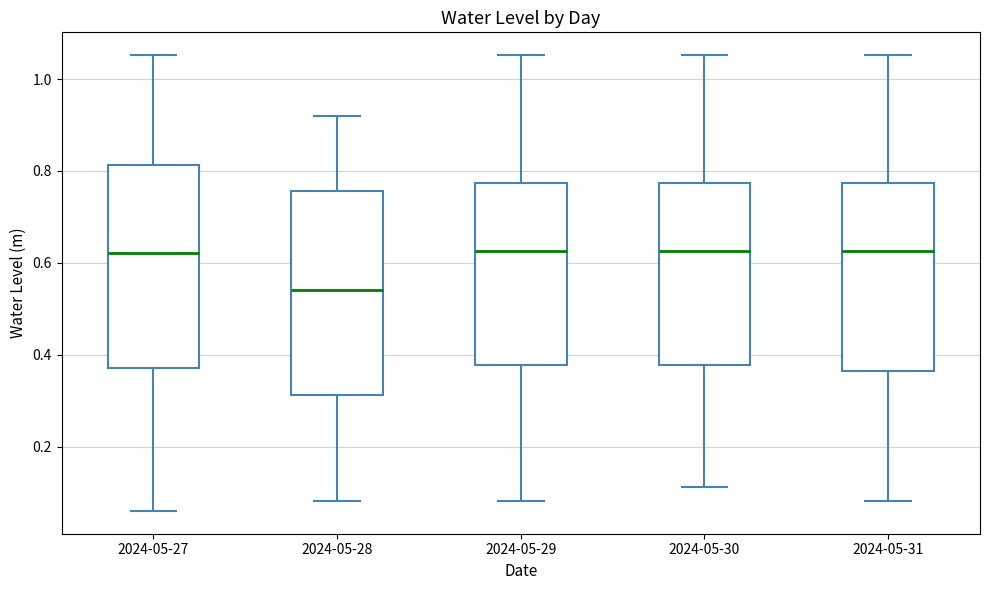

Reading left to right, transcribe this box plot: for each box, give where its median line is, the range the box spans, and where its two whiskers end, as read against the y-axis. The values are not printed on the chart, so give them approximately, as read against the axis.

2024-05-27: median 0.62, box 0.38 to 0.82, whiskers 0.06 to 1.06
2024-05-28: median 0.54, box 0.32 to 0.76, whiskers 0.08 to 0.92
2024-05-29: median 0.62, box 0.38 to 0.78, whiskers 0.08 to 1.06
2024-05-30: median 0.62, box 0.38 to 0.78, whiskers 0.12 to 1.06
2024-05-31: median 0.62, box 0.36 to 0.78, whiskers 0.08 to 1.06